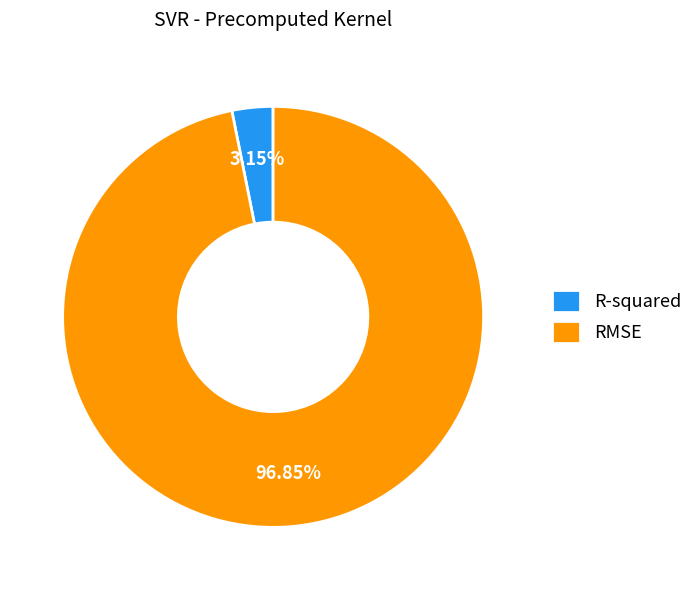

What percentage is the RMSE slice, to the nearest percent?

97%